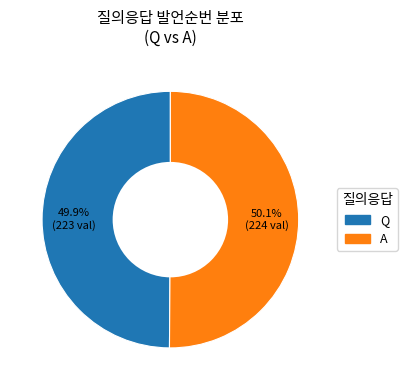

To the nearest percent, what is the average slice percentage?

50%